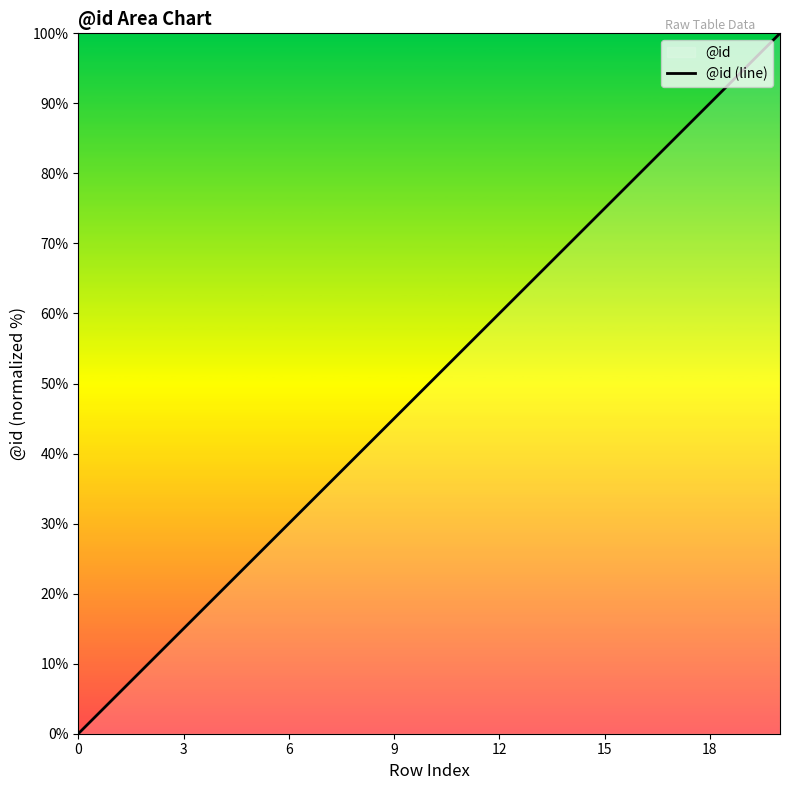

What is the maximum value shown in the chart?

100.0